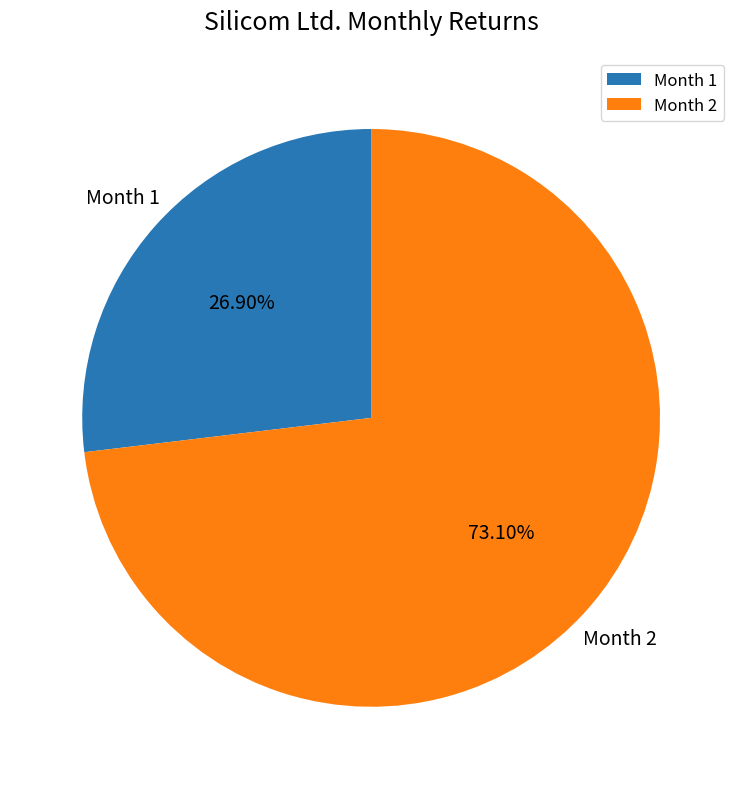

Which has a higher value, Month 2 or Month 1?

Month 2